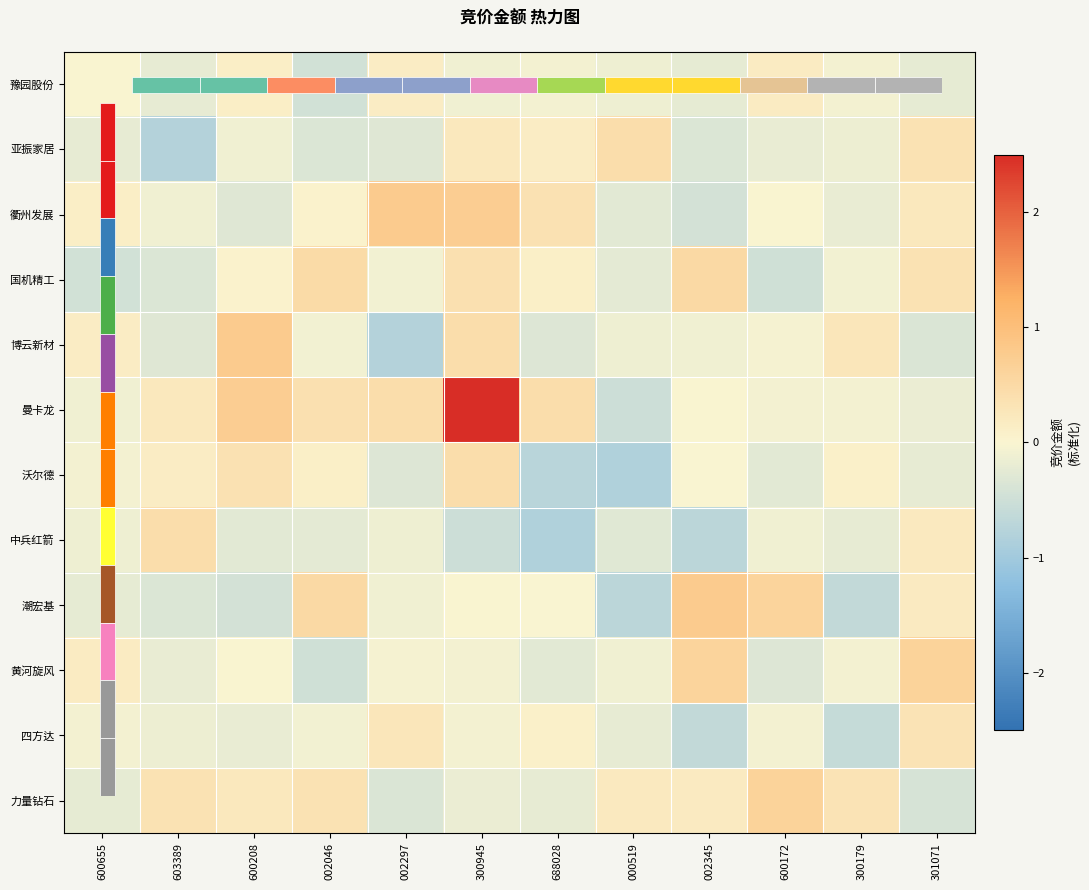

At 600172, list the series in order from largest to smallest.

力量钻石, 潮宏基, 豫园股份, 衢州发展, 博云新材, 曼卡龙, 四方达, 中兵红箭, 亚振家居, 沃尔德, 黄河旋风, 国机精工